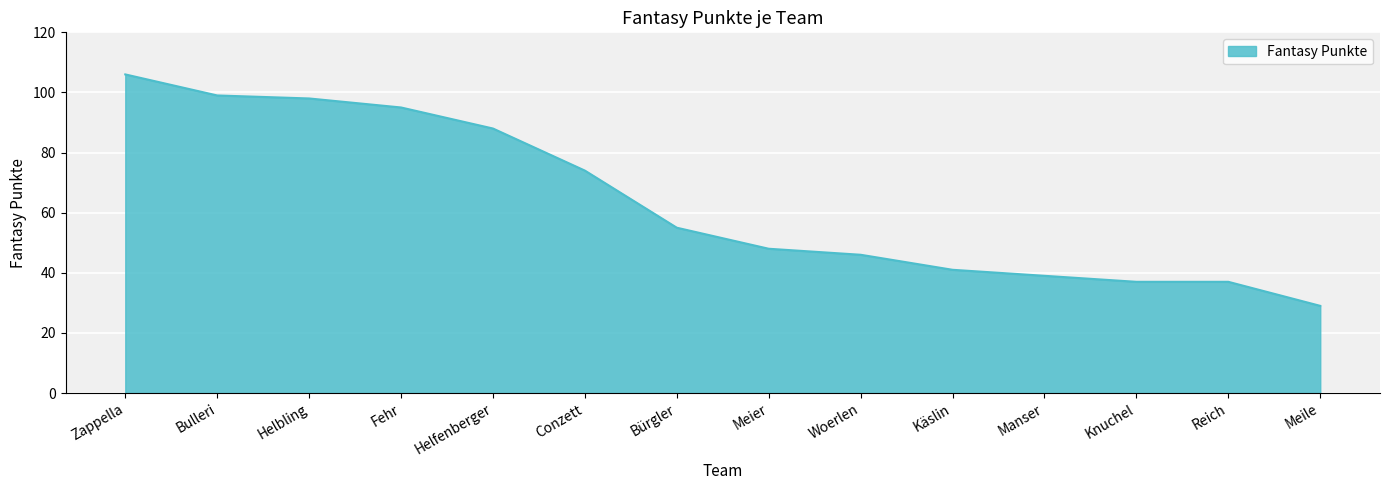

Approximately how many times larger is the value at Helbling compared to Reich?

2.6